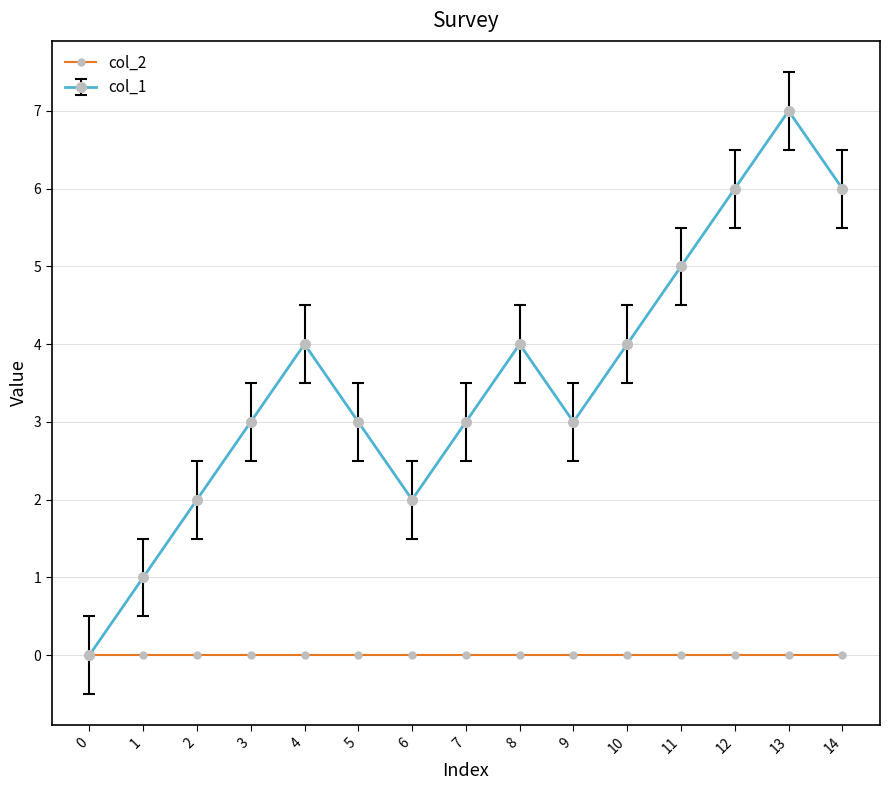

Which series has the largest total across all categories?

col_1